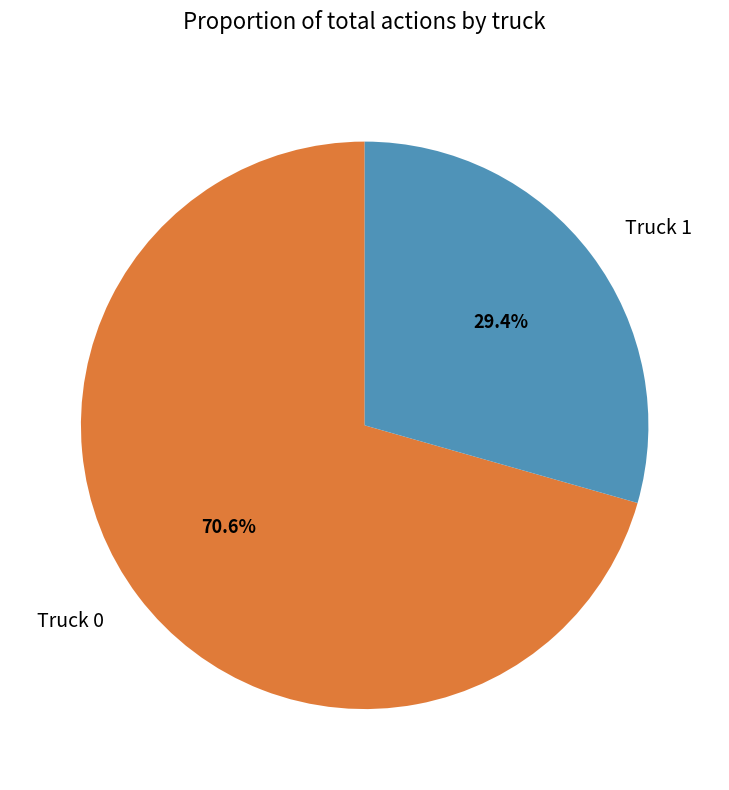

True or false: Truck 0 accounts for 71% of the total.

True